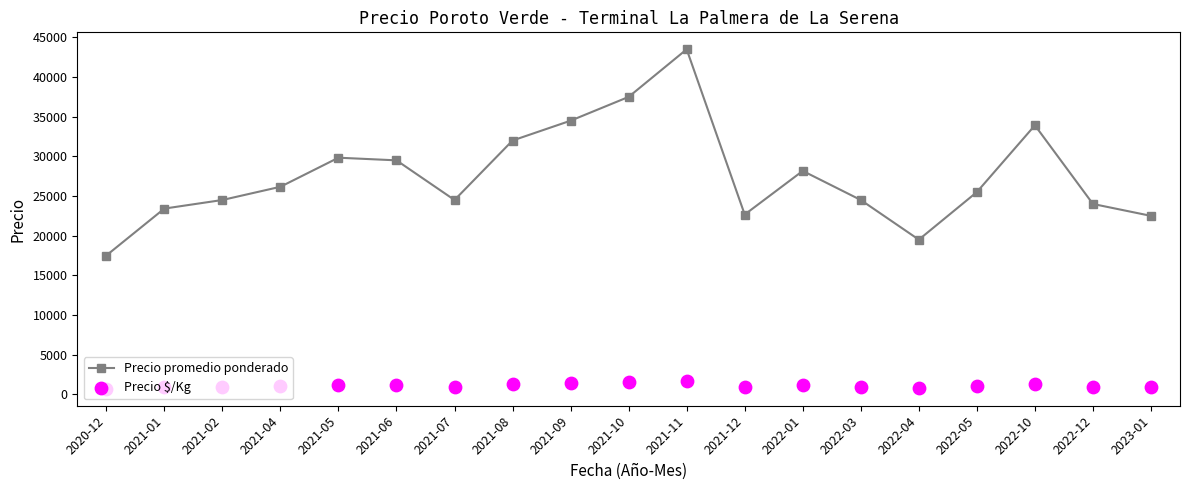

What is the total value across all series at 2021-10?

39000